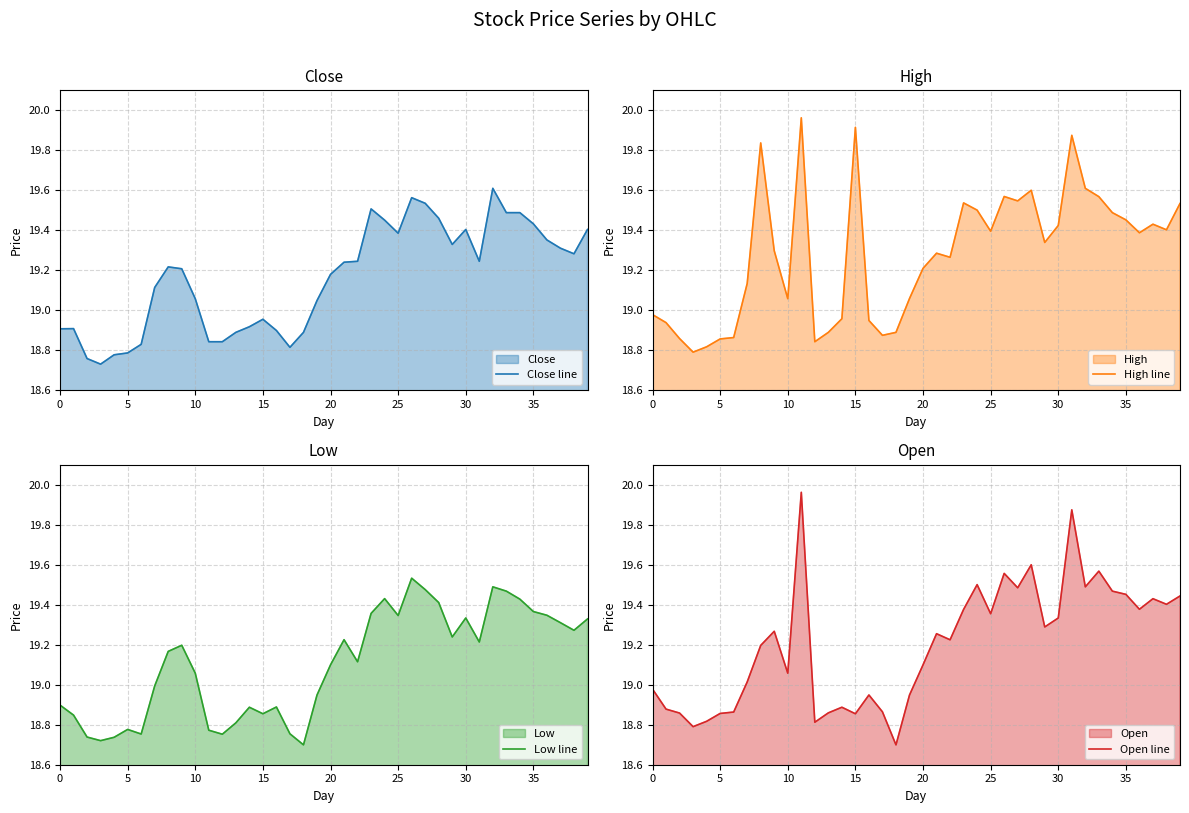

How many series are shown in this chart?

4